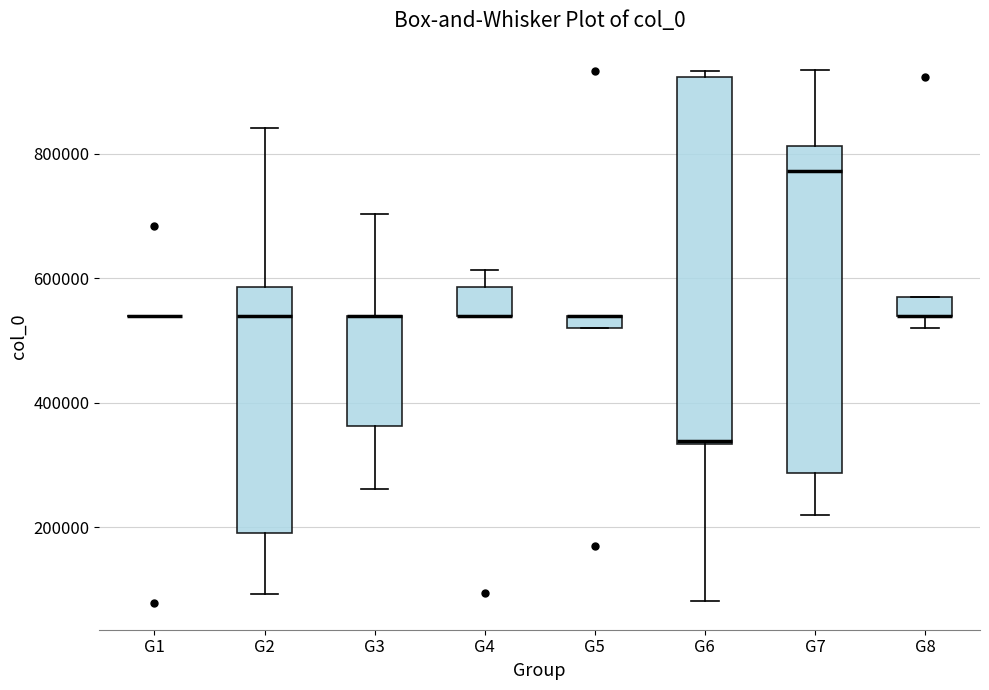

Which box is the tallest, from its lower edge to its upper edge?

G6